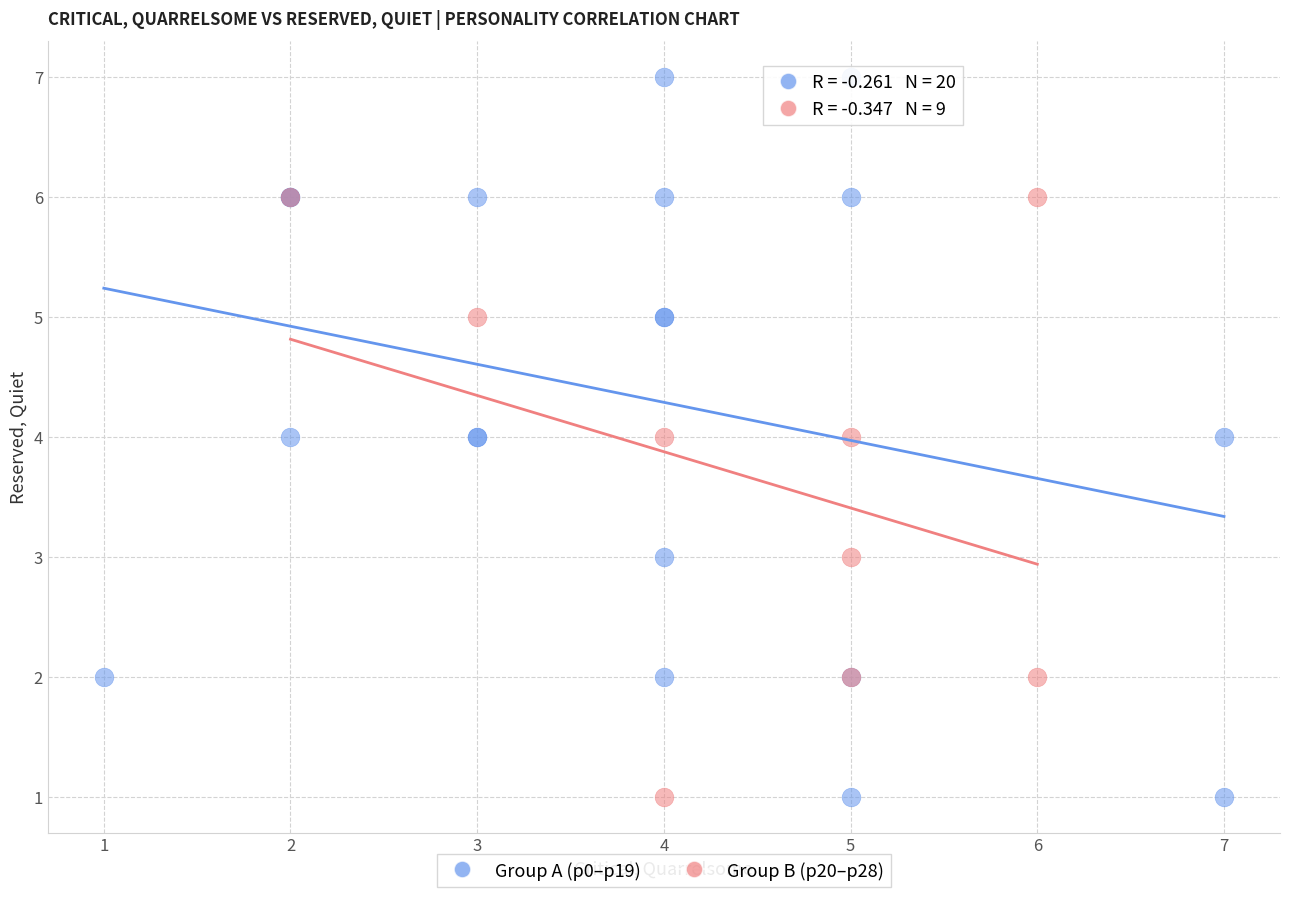

What are all the series names shown in the legend?

Group A (p0–p19), Group B (p20–p28)